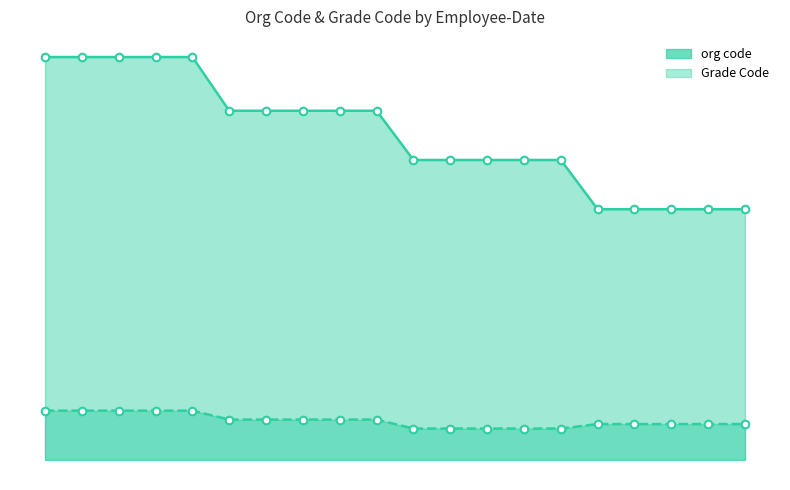

Which series contains the highest Y value?

org code